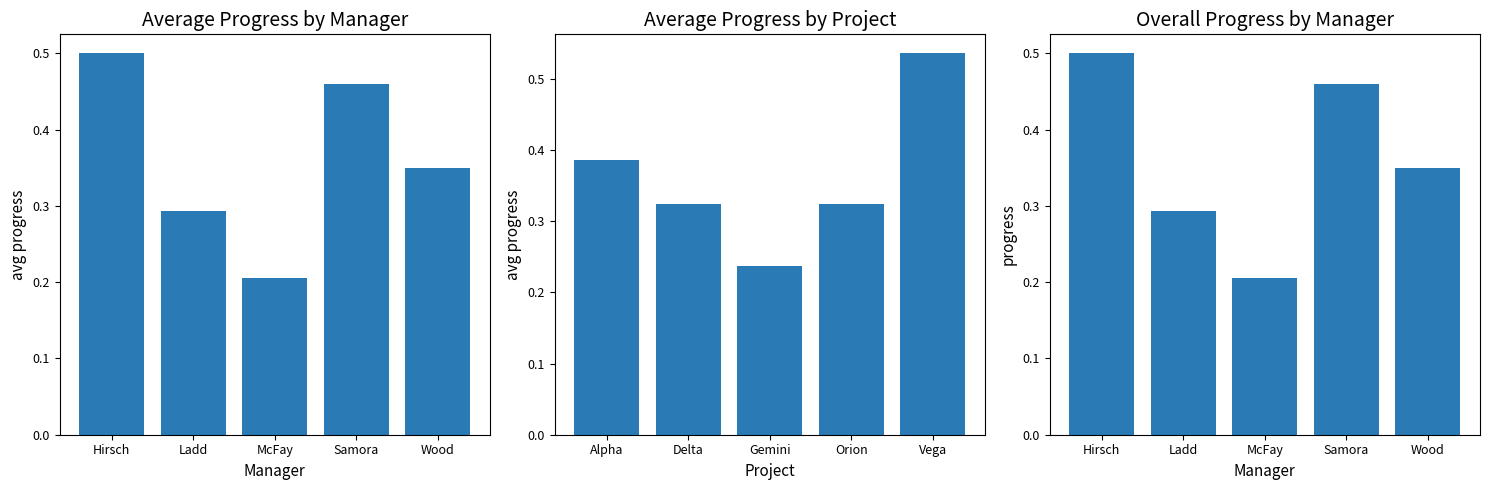

What is the greatest value displayed?

0.5